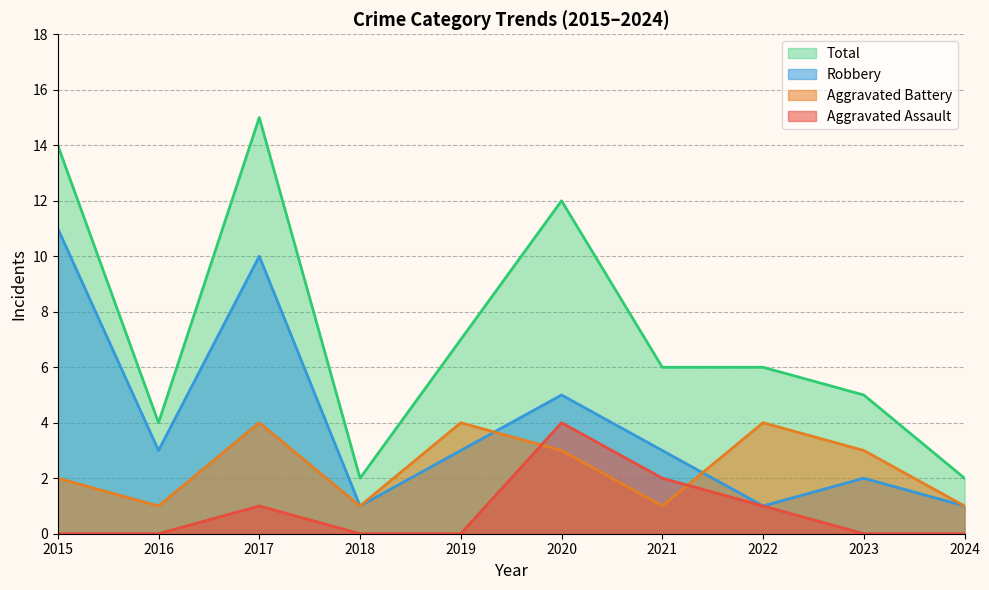

Reading left to right, list all the values displayed in this chart.

Aggravated Assault: 2015=0	2016=0	2017=1	2018=0	2019=0	2020=4	2021=2	2022=1	2023=0	2024=0
Aggravated Battery: 2015=2	2016=1	2017=4	2018=1	2019=4	2020=3	2021=1	2022=4	2023=3	2024=1
Robbery: 2015=11	2016=3	2017=10	2018=1	2019=3	2020=5	2021=3	2022=1	2023=2	2024=1
Total: 2015=14	2016=4	2017=15	2018=2	2019=7	2020=12	2021=6	2022=6	2023=5	2024=2